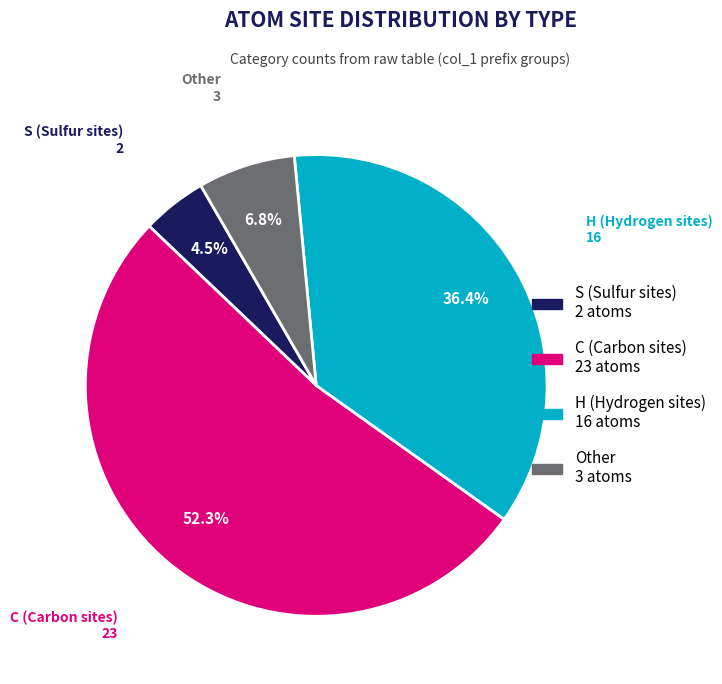

How many segments does this pie chart have?

4